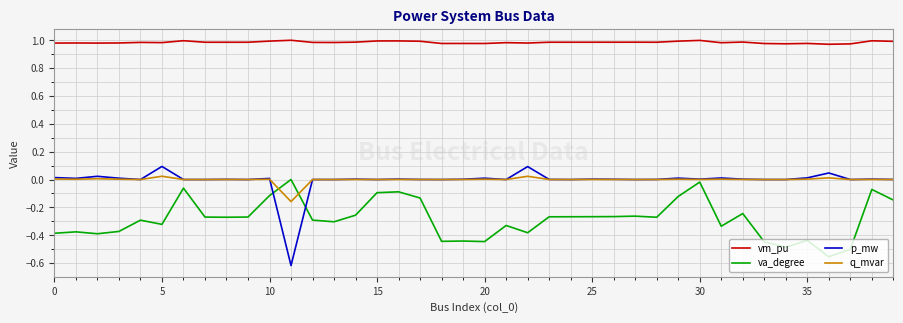

Does the chart display data point markers on the line(s)?

No